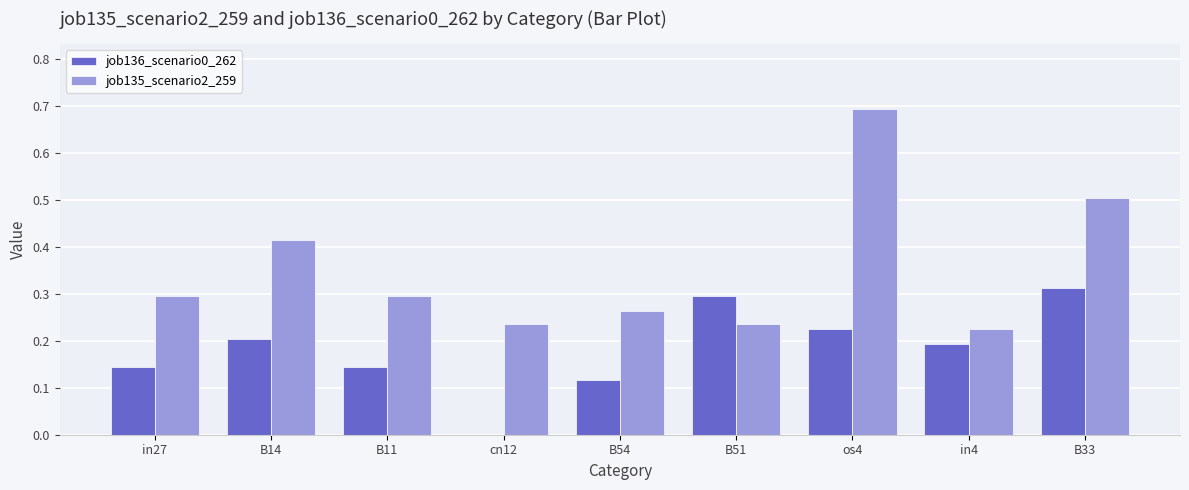

What is the sum of the job135_scenario2_259 values at B14 and in27?

0.7